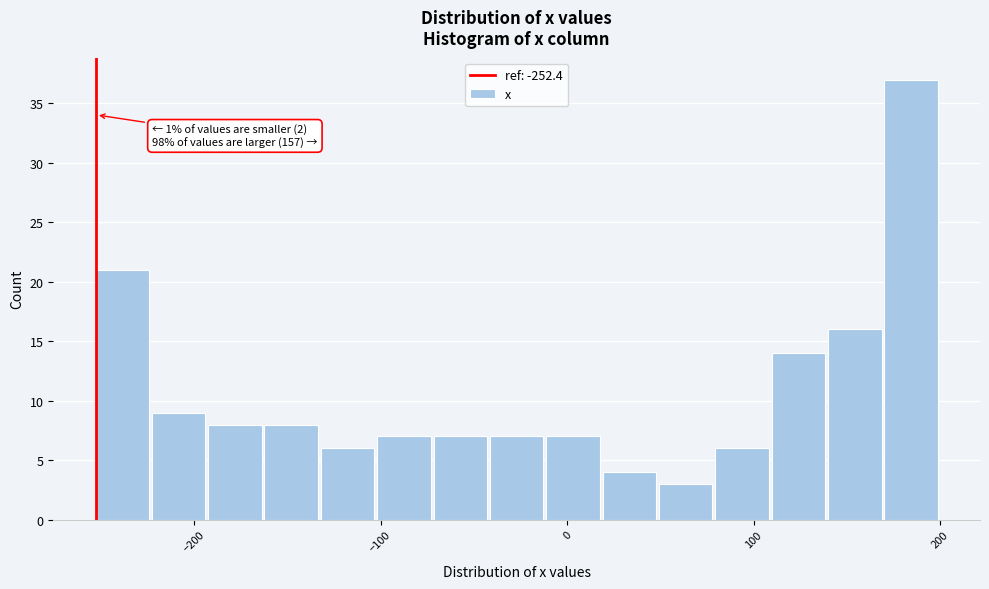

Read against the x-axis, roughly where is the centre of the tallest bar?

180